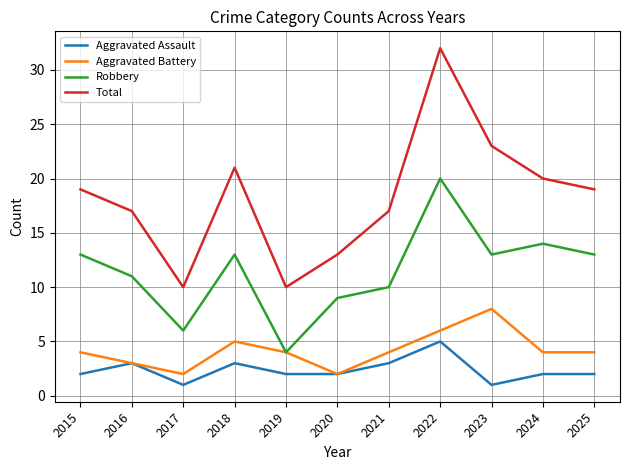

Read the Total value at 2025.

19